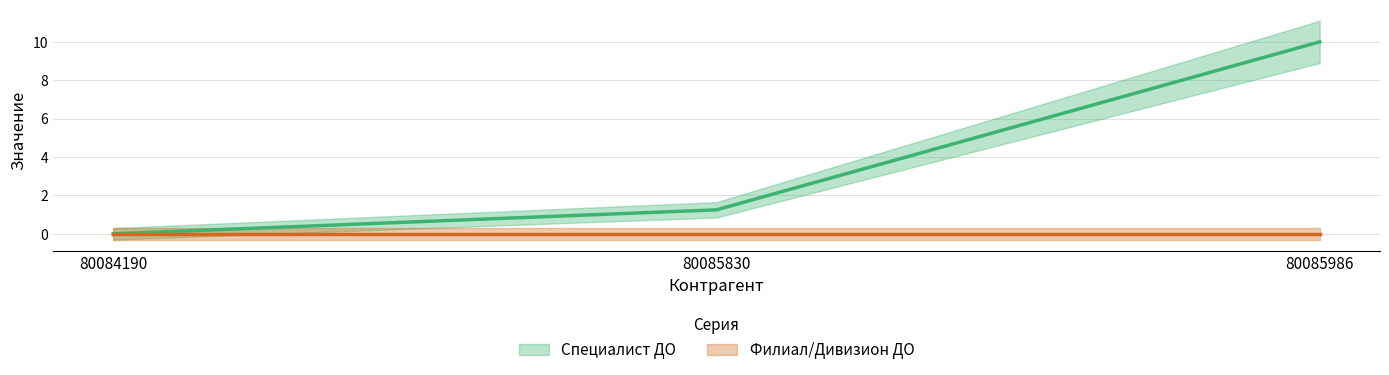

What is the difference between the maximum and minimum values?

10.0